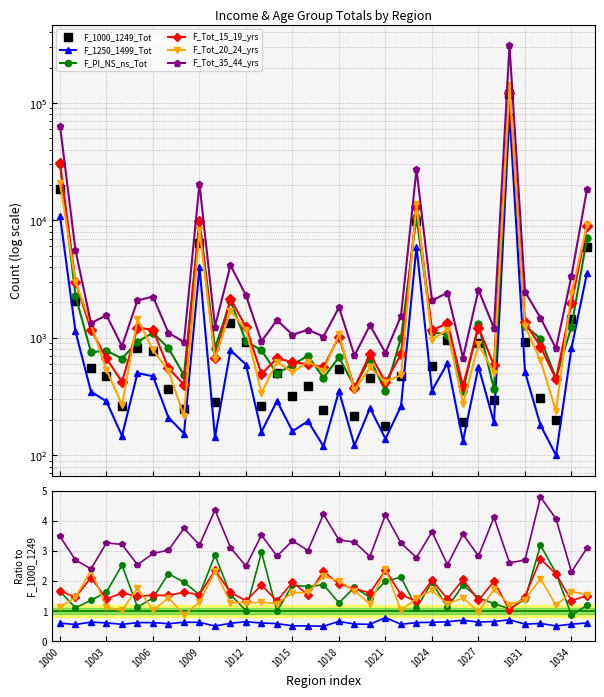

True or false: F_1250_1499_Tot and F_Tot_20_24_yrs cross at least once.

False